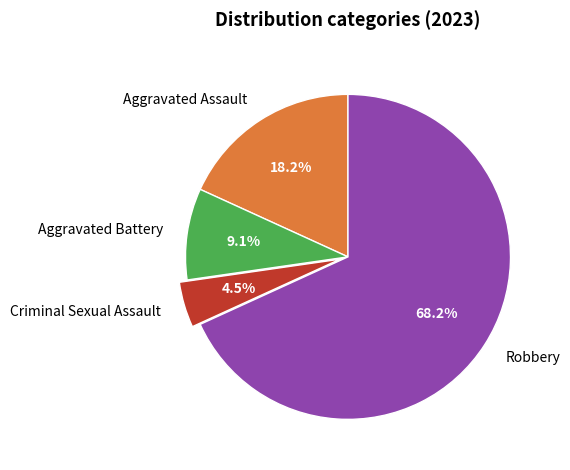

What is the majority slice?

Robbery